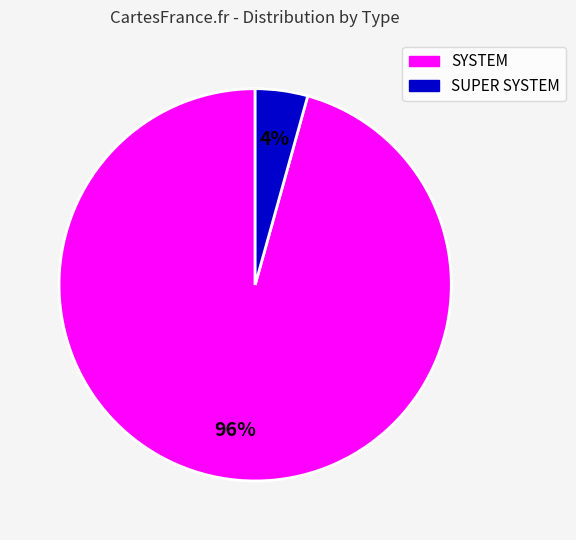

Which has a higher value, SUPER SYSTEM or SYSTEM?

SYSTEM